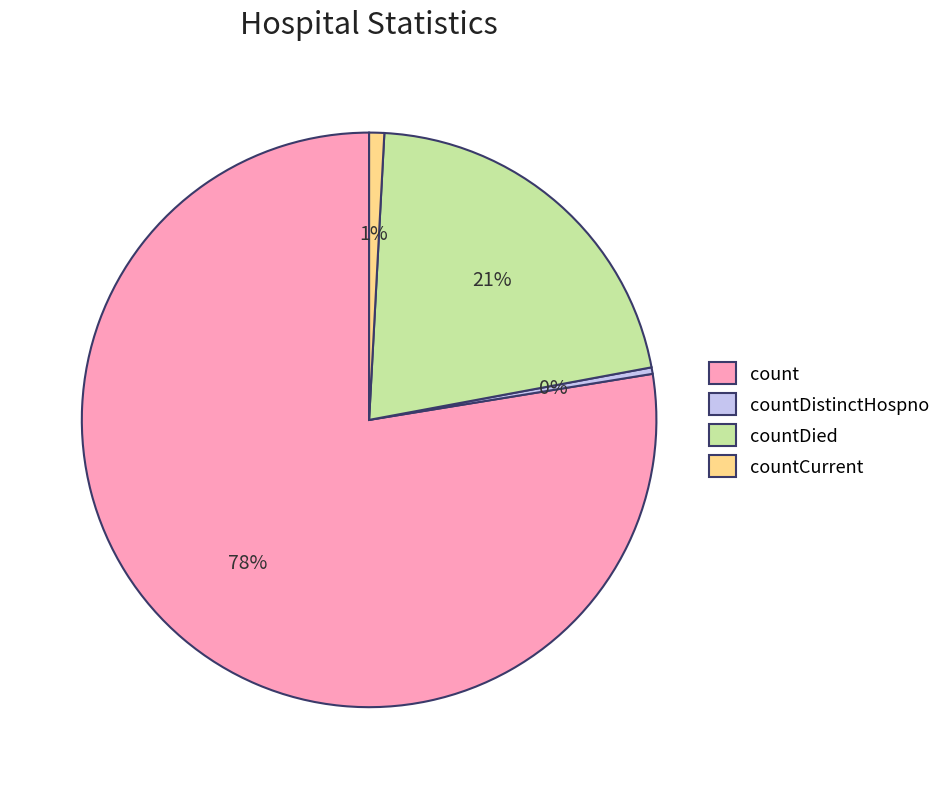

What is the ratio of the value at count to the value at countDistinctHospno?

213.0